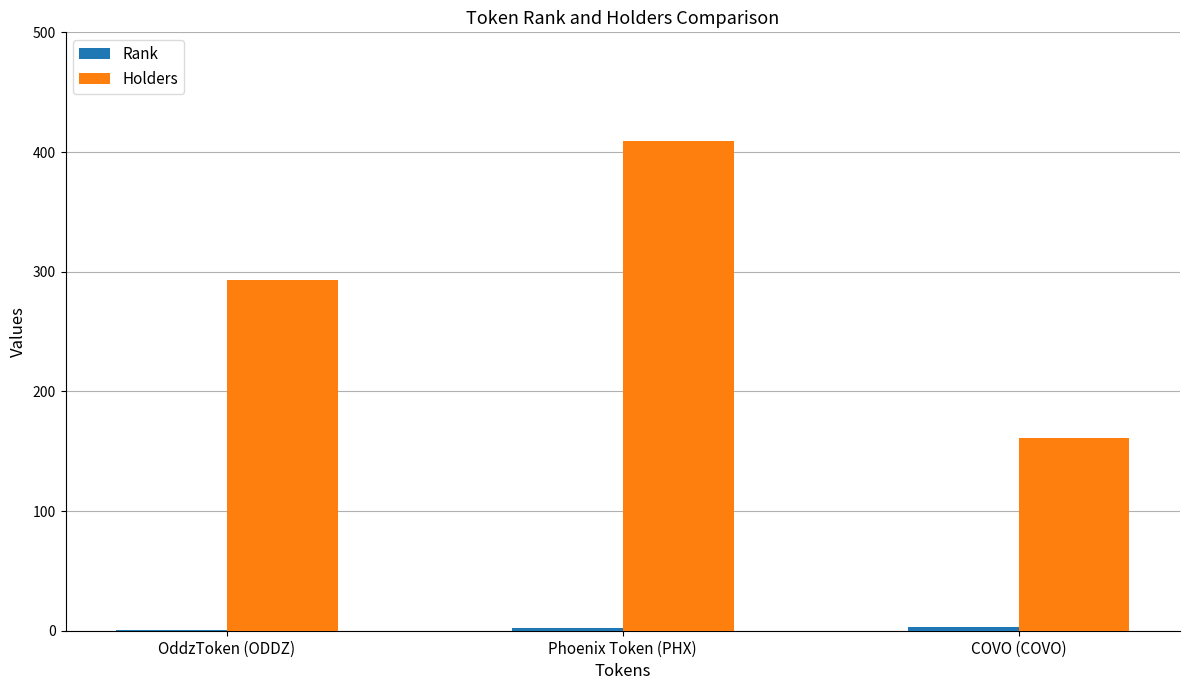

How many series are shown in this chart?

2